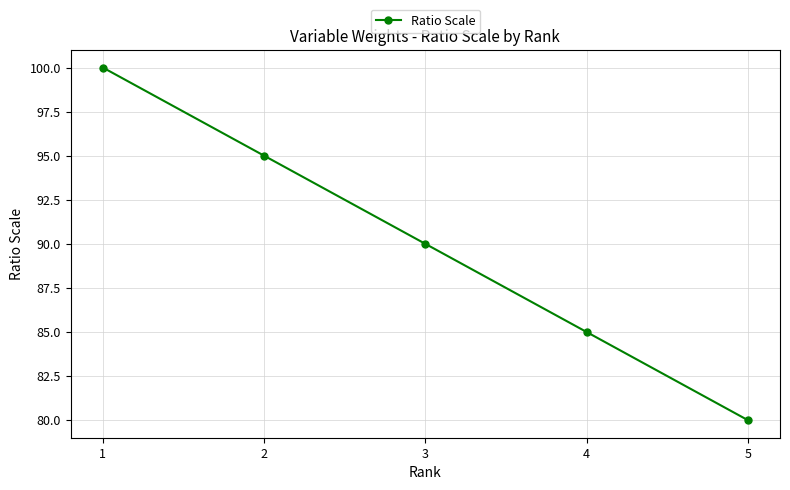

The value at 3 is 90. True or false?

True